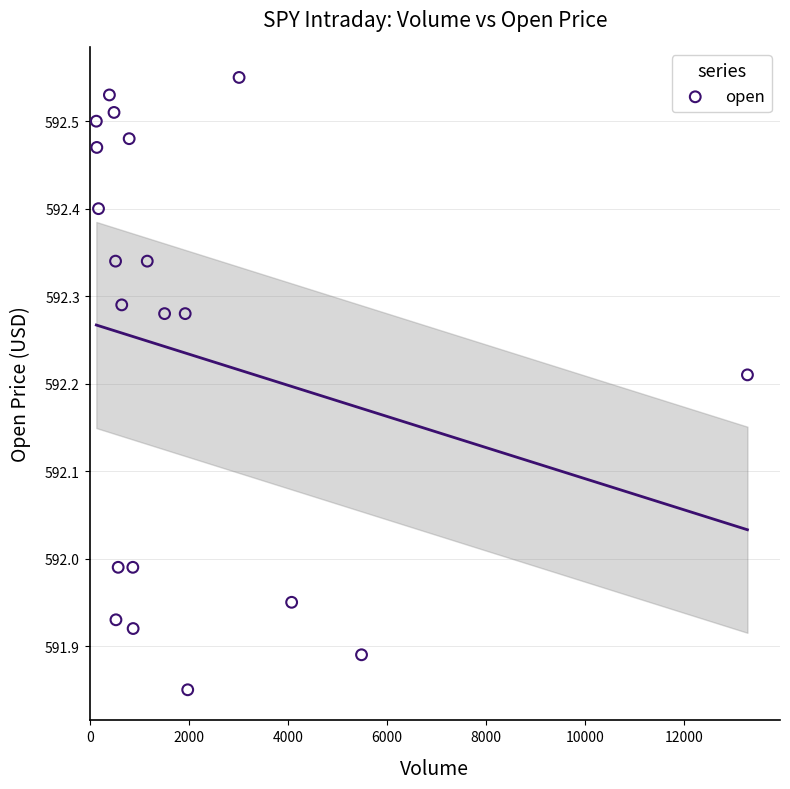

What is the range of Y values (max minus min)?

0.7